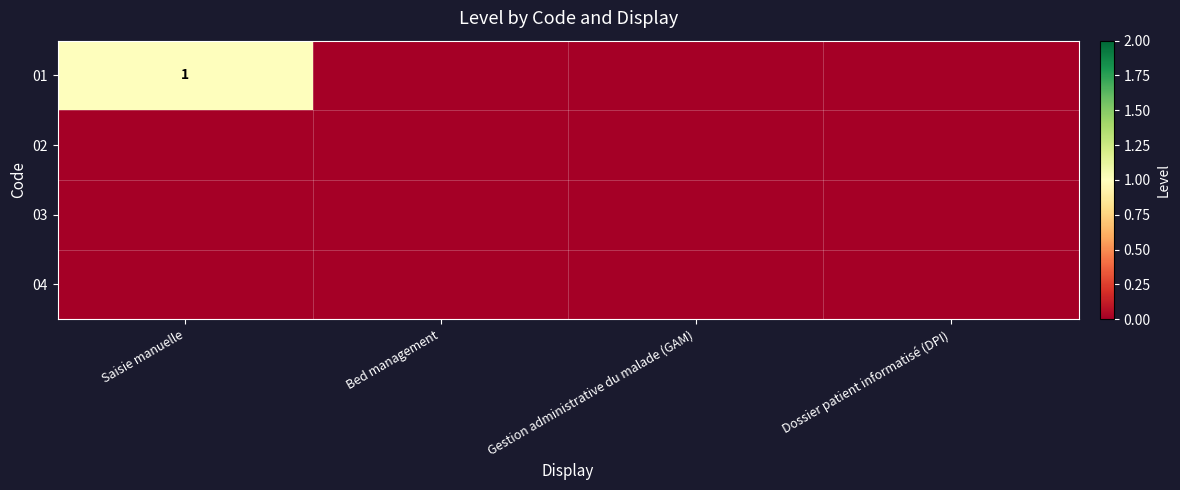

True or false: 01 has a value of 1 at Saisie manuelle.

True